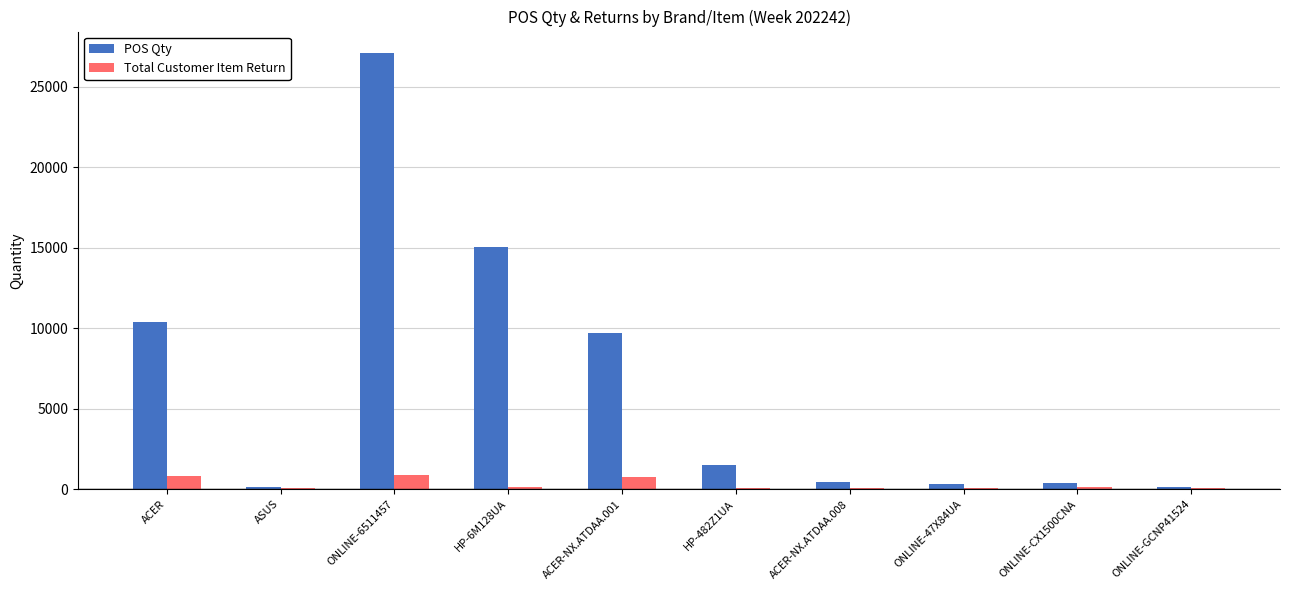

The value of Total Customer Item Return at ONLINE-6511457 is 902. True or false?

True